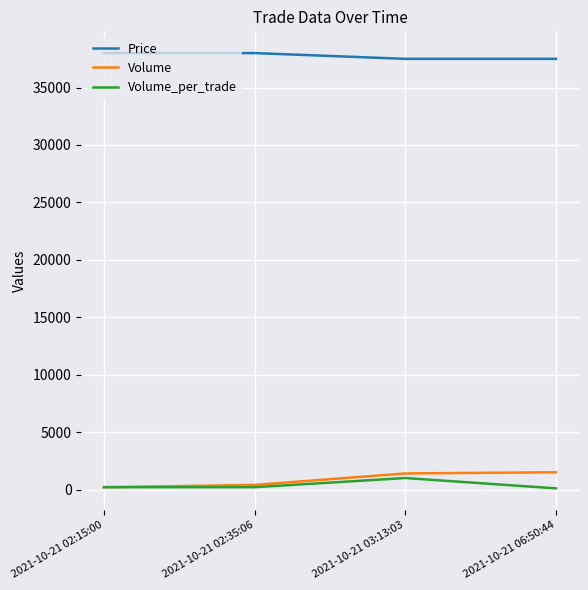

What is the smallest value displayed?

100